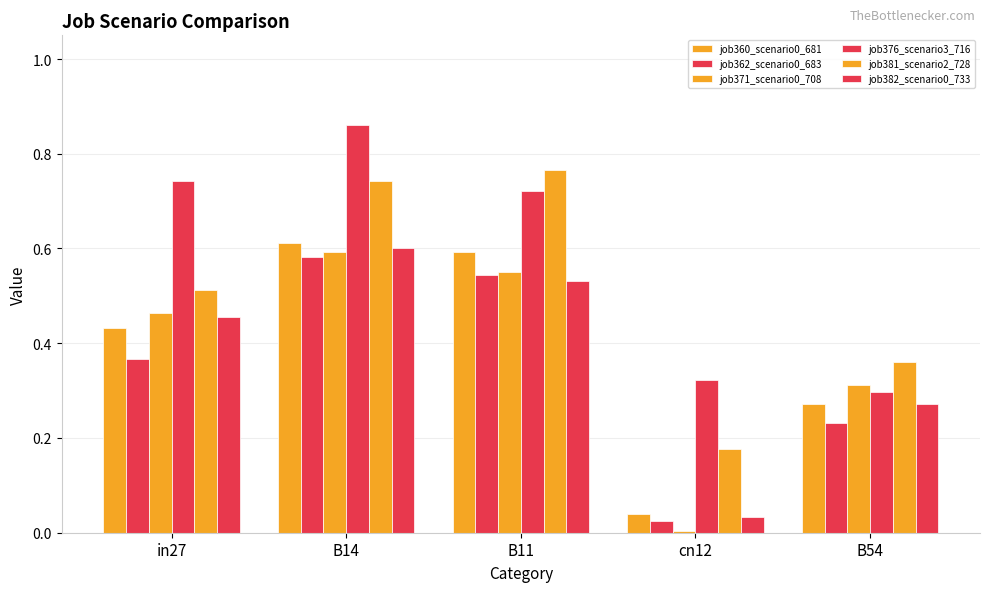

Which series has the largest range (max minus min)?

job371_scenario0_708